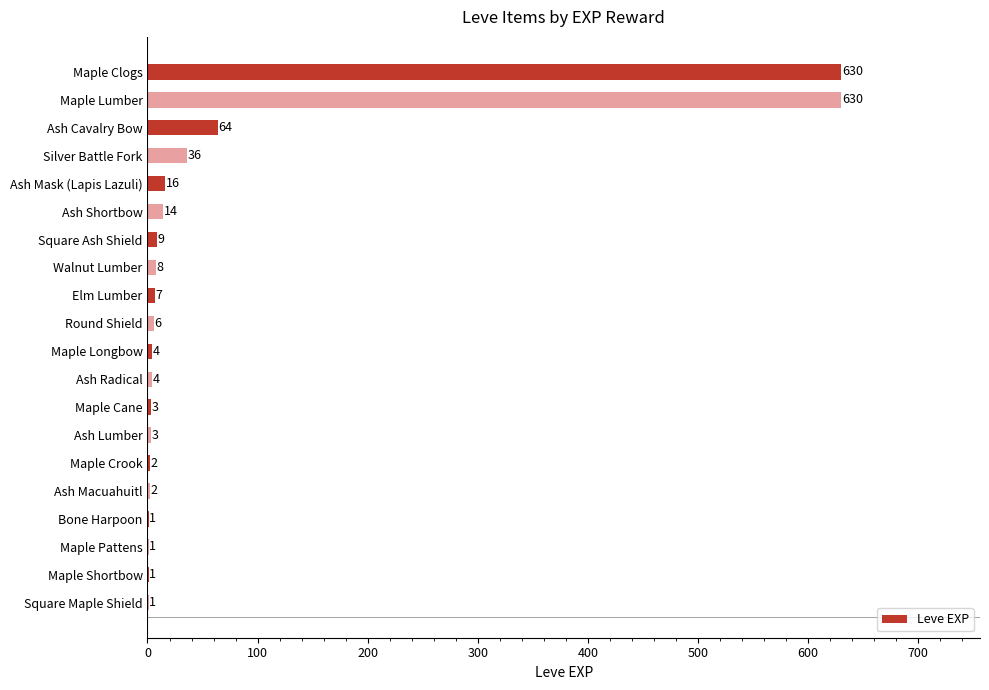

Count the number of data series in this chart.

1